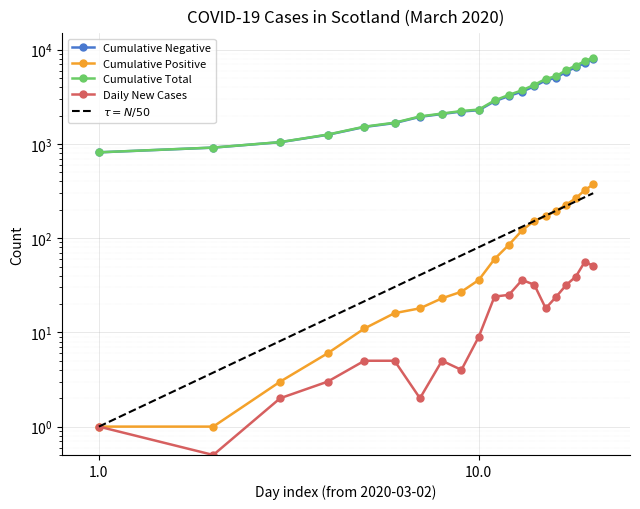

Reading left to right, list all the values displayed in this chart.

Cumulative Negative: 1=814.0	2=914.0	3=1043.0	4=1250.0	5=1514.0	6=1664.0	7=1939.0	8=2078.0	9=2207.0	10=2280.0	11=2832.0	12=3229.0	13=3594.0	14=4087.0	15=4724.0	16=5051.0	17=5864.0	18=6506.0	19=7228.0	20=7886.0
Cumulative Positive: 1=1.0	2=1.0	3=3.0	4=6.0	5=11.0	6=16.0	7=18.0	8=23.0	9=27.0	10=36.0	11=60.0	12=85.0	13=121.0	14=153.0	15=171.0	16=195.0	17=227.0	18=266.0	19=322.0	20=373.0
Cumulative Total: 1=815.0	2=915.0	3=1046.0	4=1256.0	5=1525.0	6=1680.0	7=1957.0	8=2101.0	9=2234.0	10=2316.0	11=2892.0	12=3314.0	13=3715.0	14=4240.0	15=4895.0	16=5246.0	17=6091.0	18=6772.0	19=7550.0	20=8259.0
Daily New Cases: 1=1.0	2=0.5	3=2.0	4=3.0	5=5.0	6=5.0	7=2.0	8=5.0	9=4.0	10=9.0	11=24.0	12=25.0	13=36.0	14=32.0	15=18.0	16=24.0	17=32.0	18=39.0	19=56.0	20=51.0